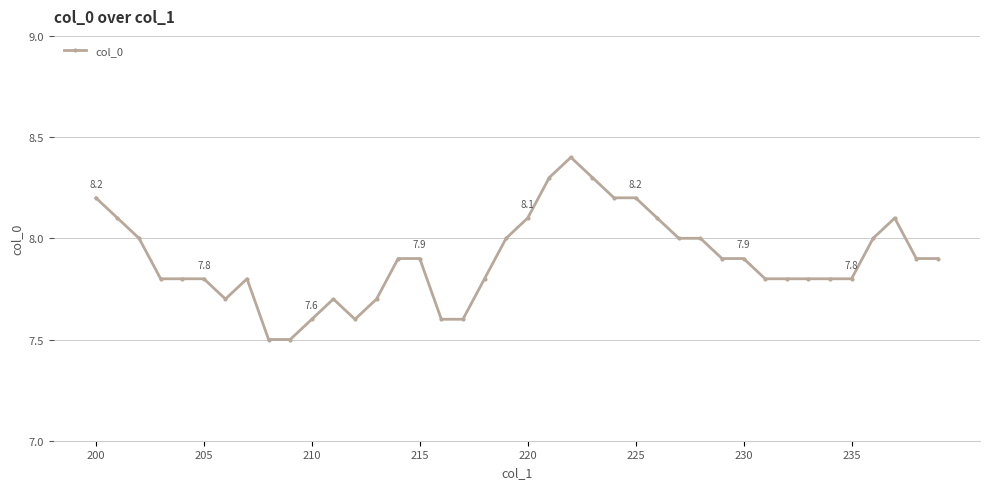

What is the minimum value shown in the chart?

7.5